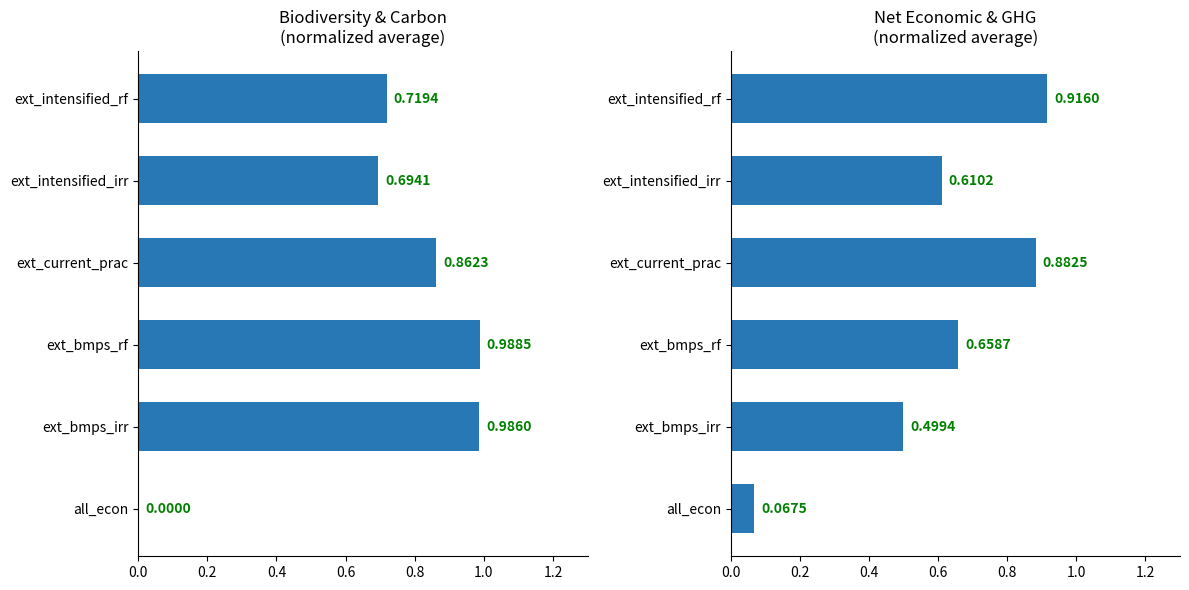

What are all the series names shown in the legend?

biodiversity+carbon, net_econ+net_ghg